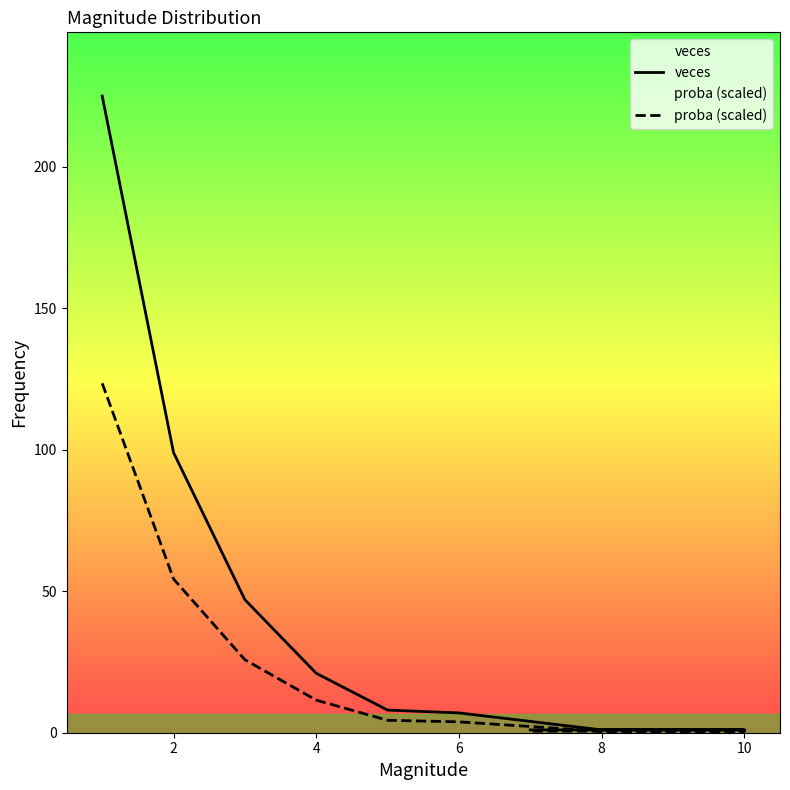

Reading left to right, transcribe all the data shown in this chart.

veces: 225.0	99.0	47.0	21.0	8.0	7.0	1.0	1.0	1.0
proba (scaled): 123.5	54.3	25.8	11.5	4.4	3.8	0.5	0.5	0.5